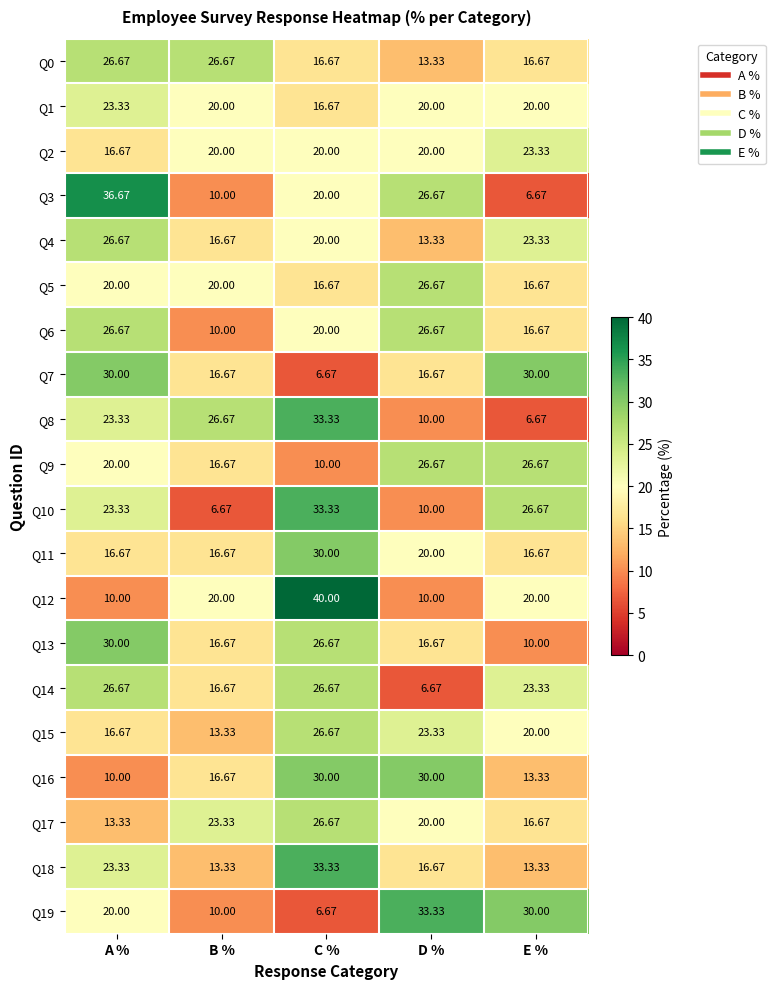

Rank the categories by Q8 value from lowest to highest.

E %, D %, A %, B %, C %